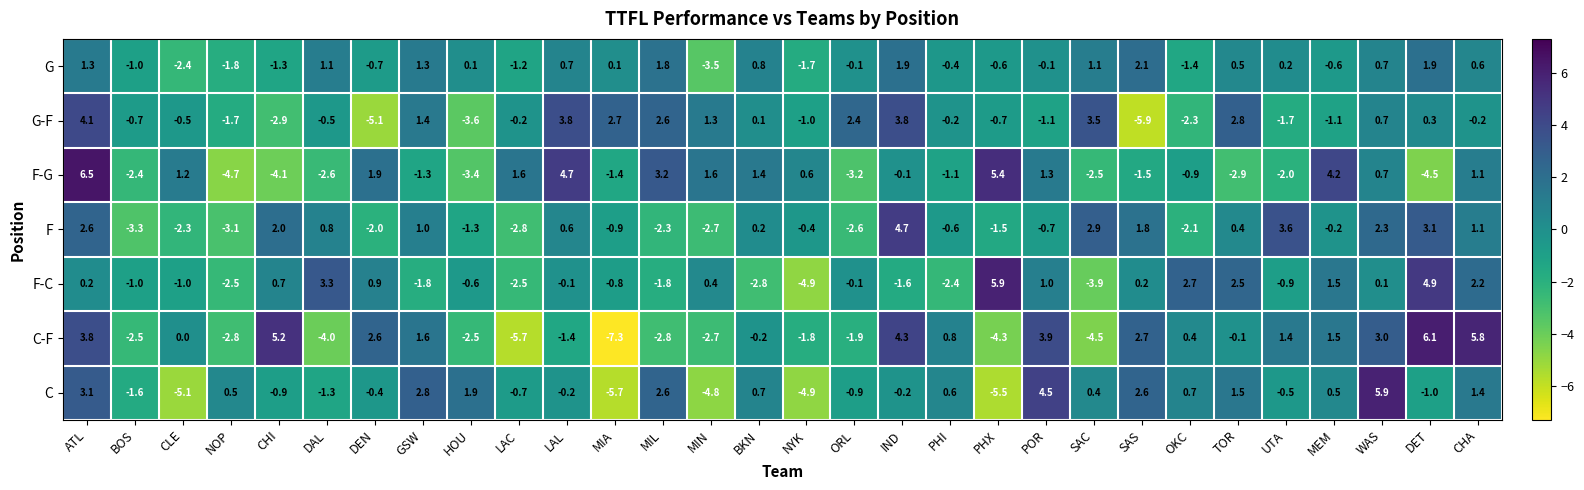

What is the difference between the highest and lowest values at ORL?

5.6